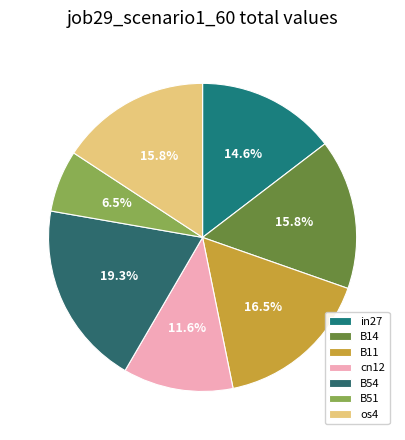

How many segments does this pie chart have?

7